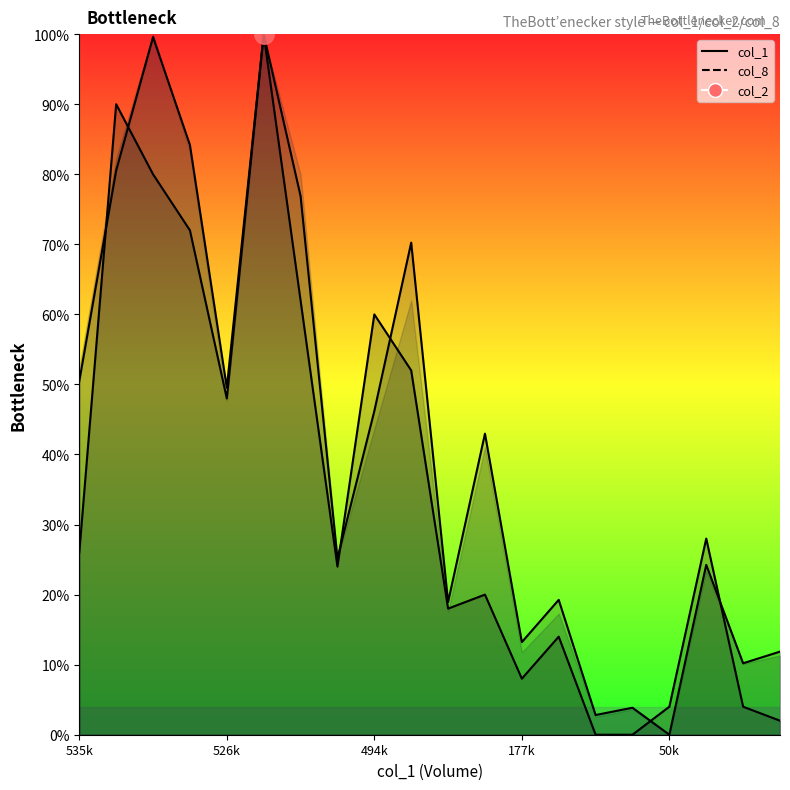

Which series has the largest total across all categories?

col_1